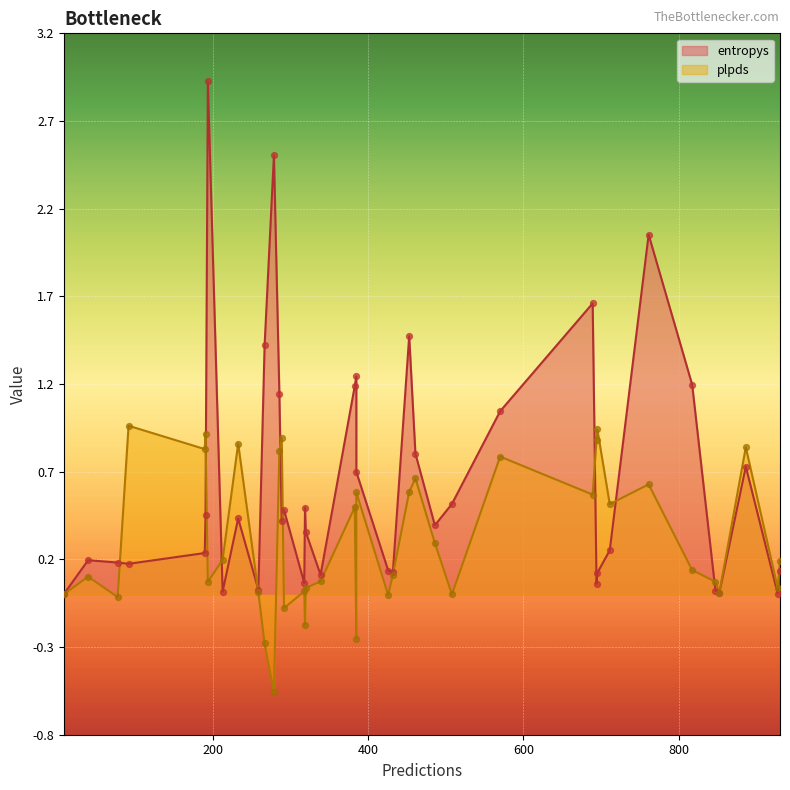

Which series contains the highest Y value?

entropys